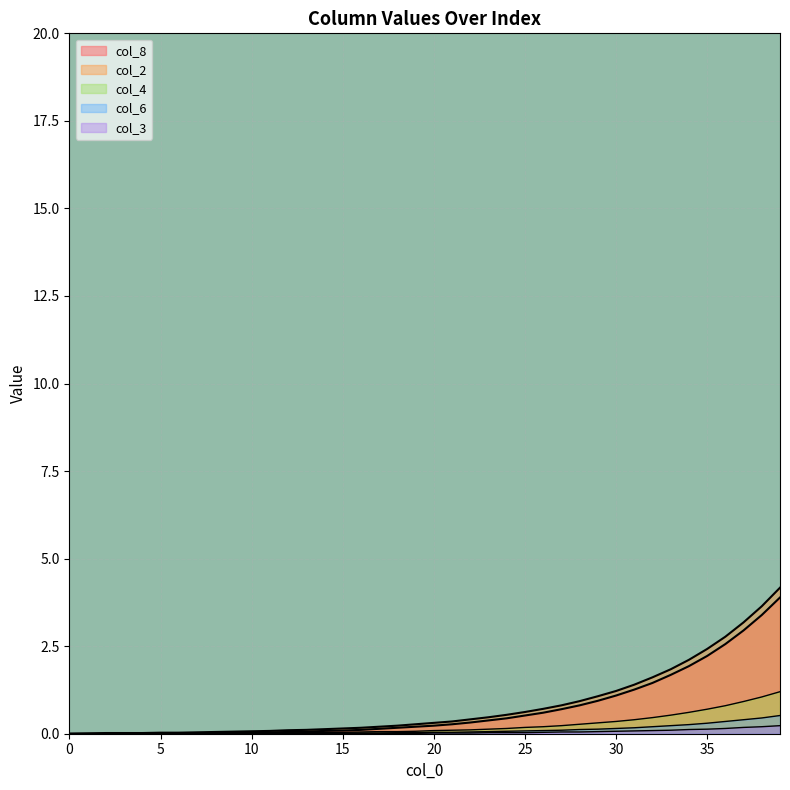

How many positive values does the col_6 series have?

32